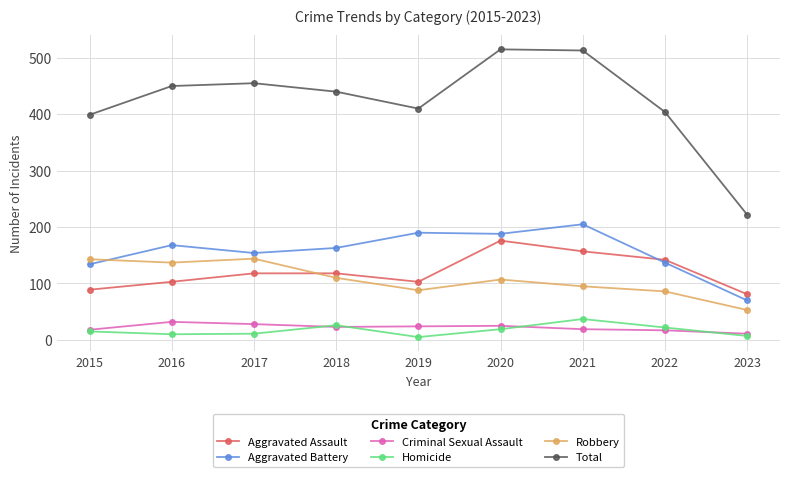

How many lines are shown in the chart?

6